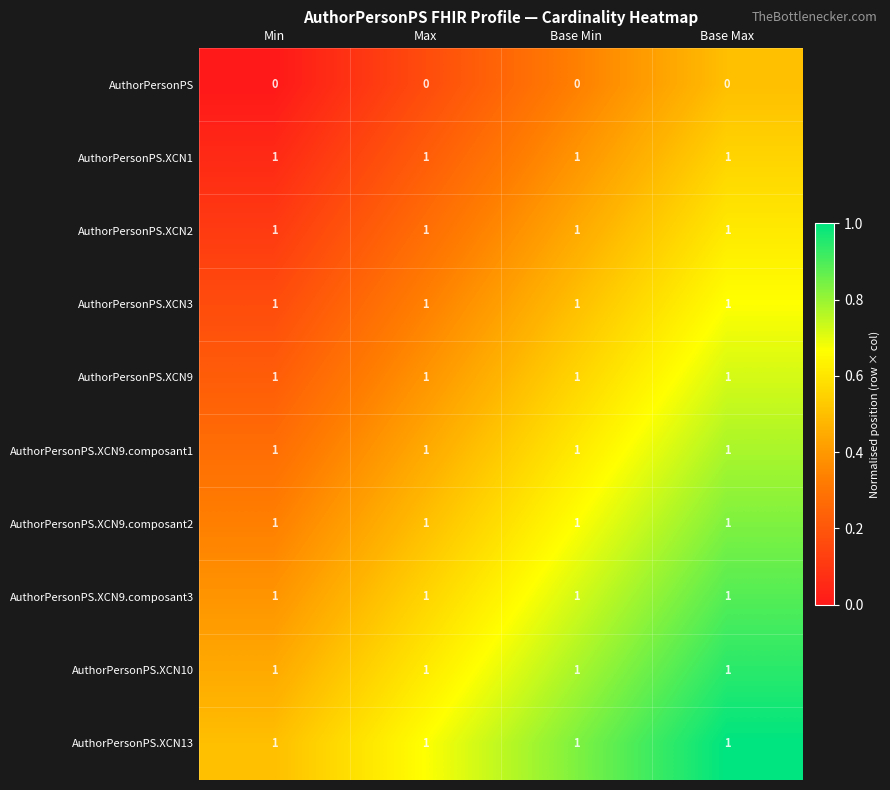

At how many categories does at least one series exceed 0?

4